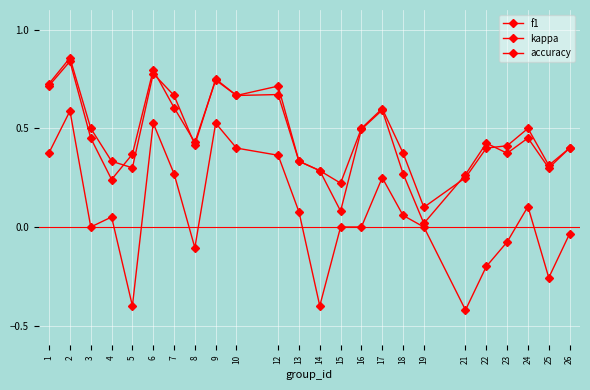

Which has a higher value, 19 or 12?

12